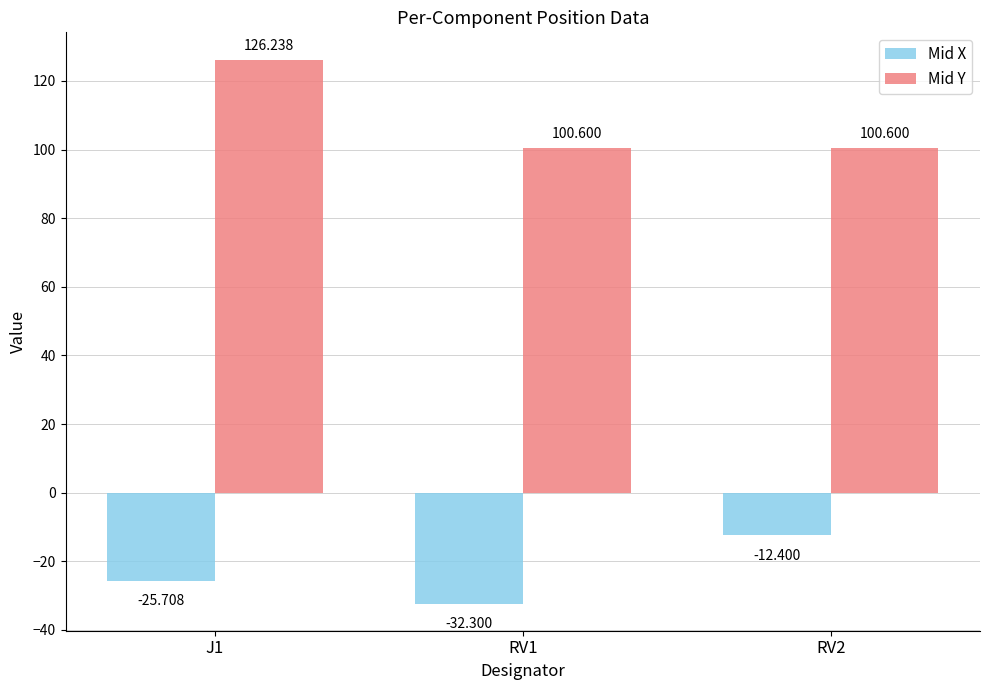

How many values in the Mid X series are below -25?

2